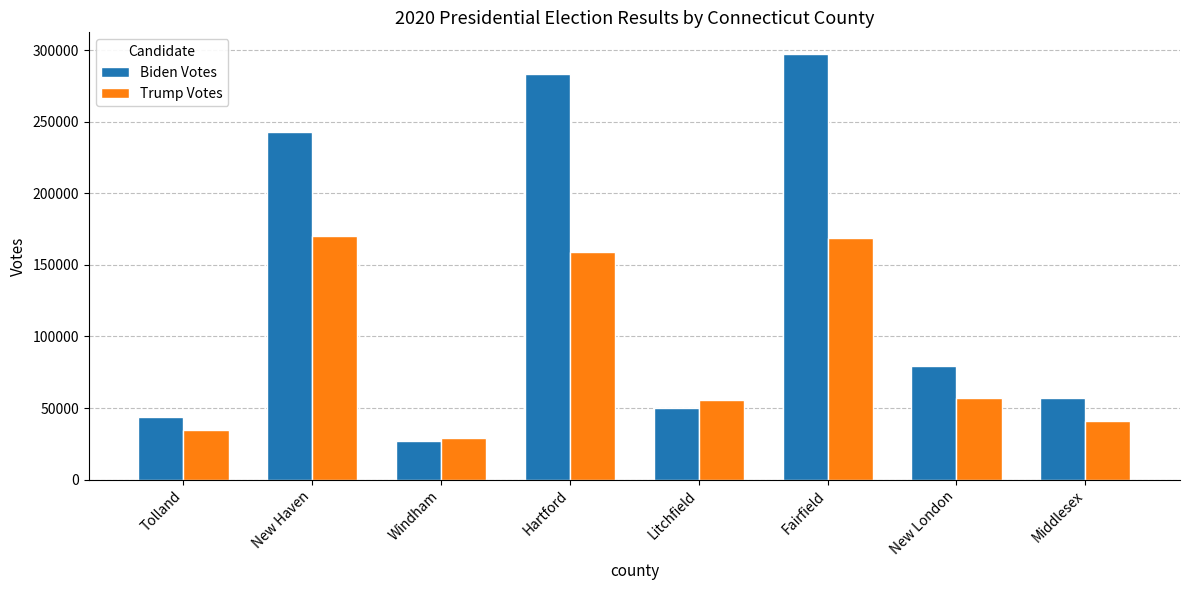

Rank the categories by Biden Votes value from highest to lowest.

Fairfield, Hartford, New Haven, New London, Middlesex, Litchfield, Tolland, Windham